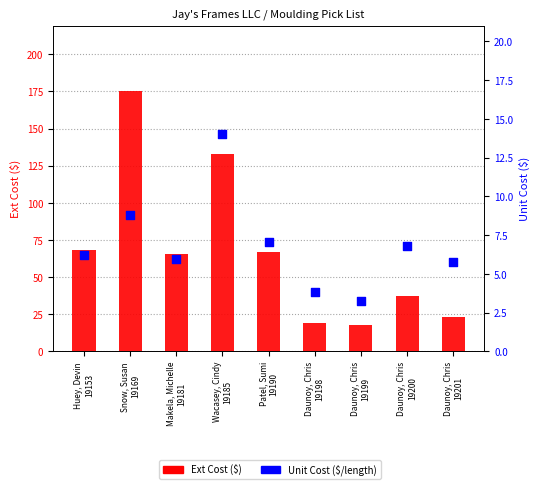

Which series has the largest total across all categories?

Ext Cost